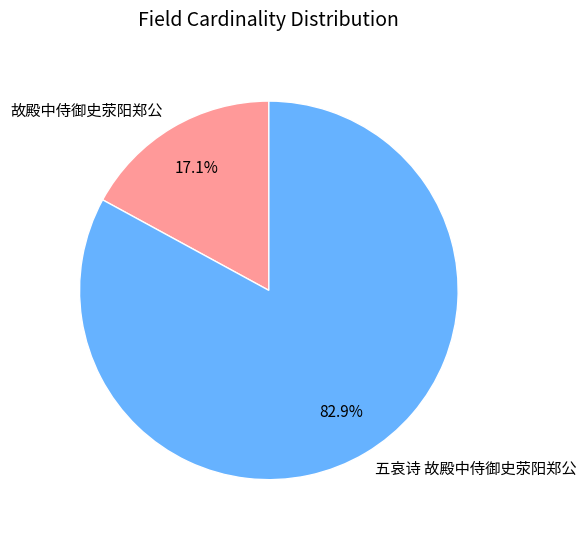

True or false: 五哀诗 故殿中侍御史荥阳郑公 accounts for 92% of the total.

False